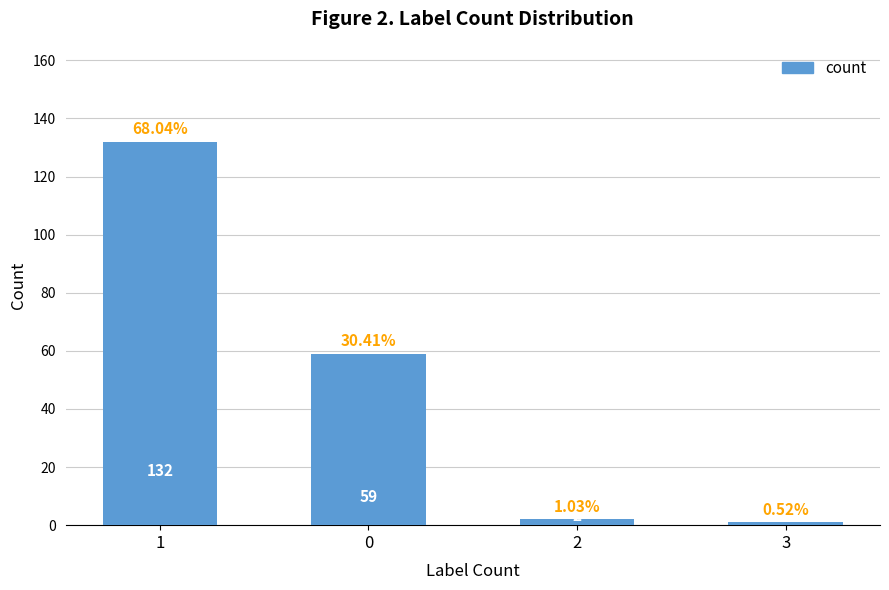

Reading left to right, extract all data points from this chart.

1=132	0=59	2=2	3=1